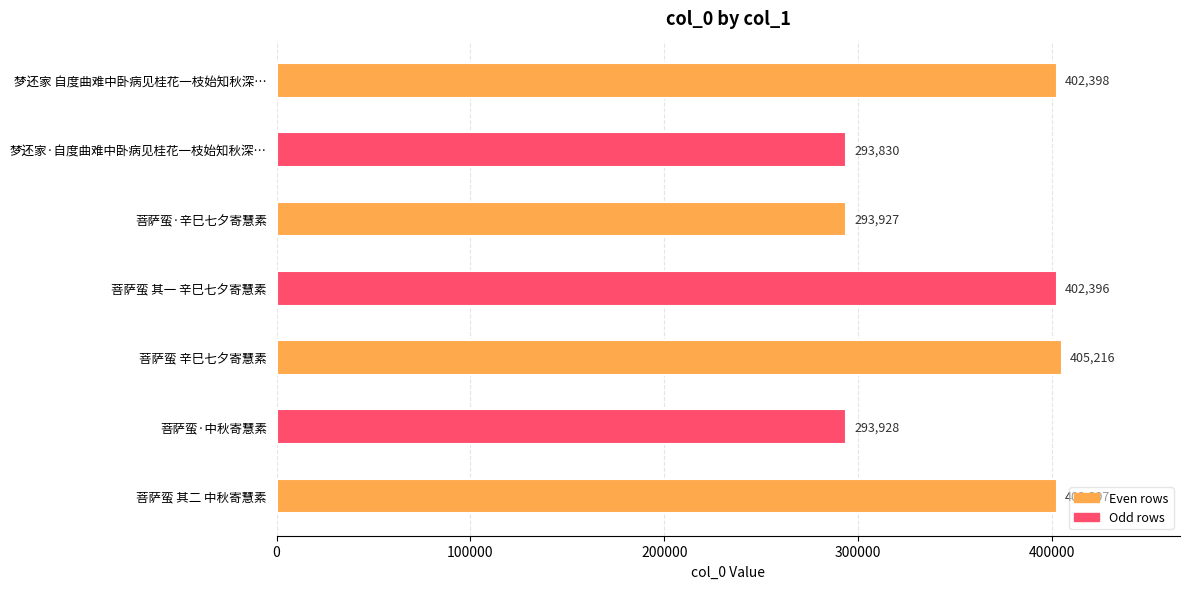

Approximately how many times larger is the value at 梦还家 自度曲难中卧病见桂花一枝始知秋深… compared to 菩萨蛮·中秋寄慧素?

1.4